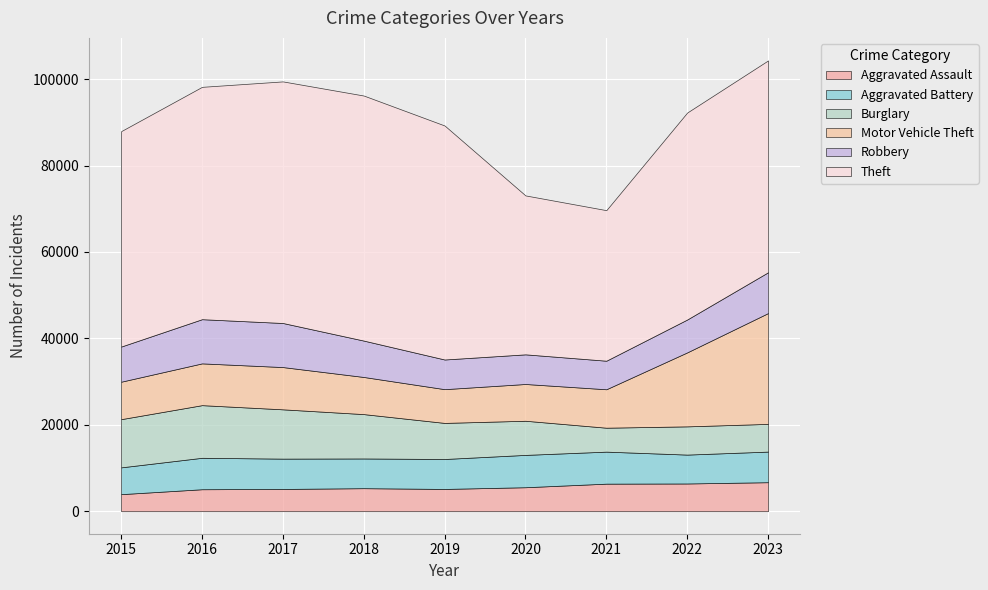

At which label is Robbery closest to 8417?

2018